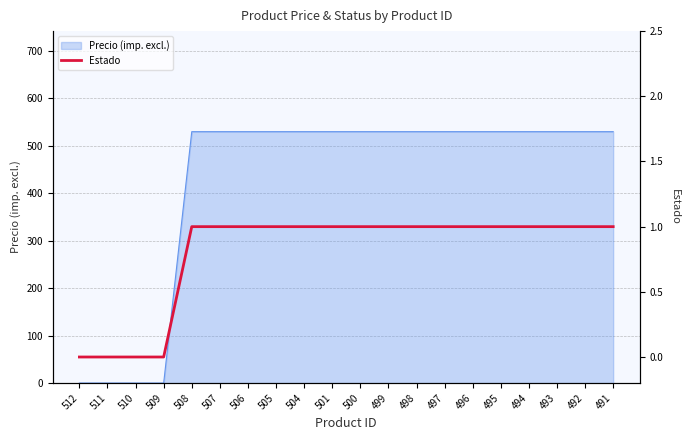

List the labels in order of value, largest first.

508, 507, 506, 505, 504, 501, 500, 499, 498, 497, 496, 495, 494, 493, 492, 491, 512, 511, 510, 509